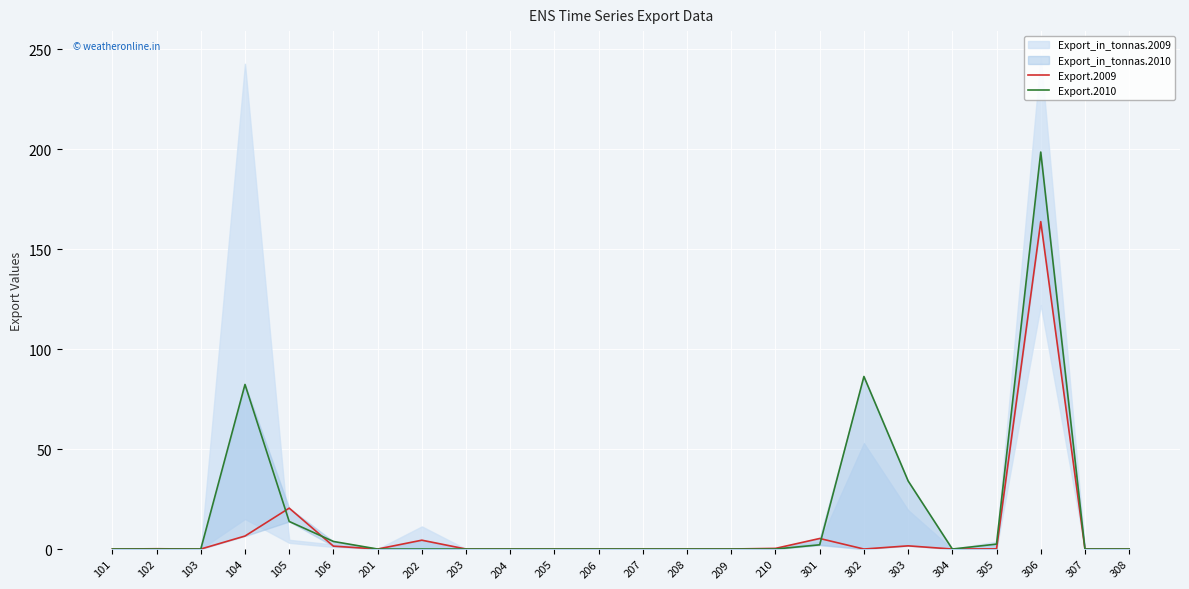

Where is the first local minimum for Export.2009?

103